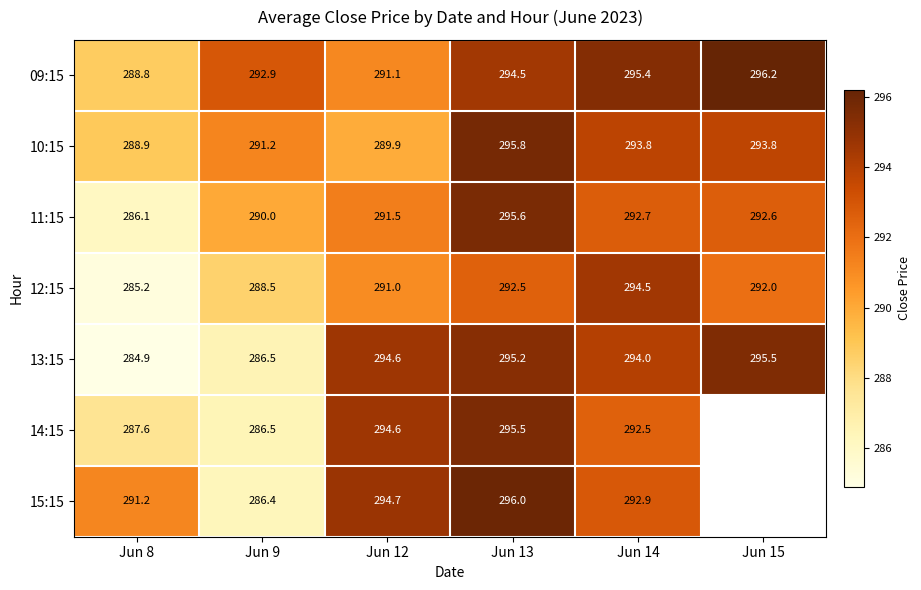

How many series are shown in this chart?

7